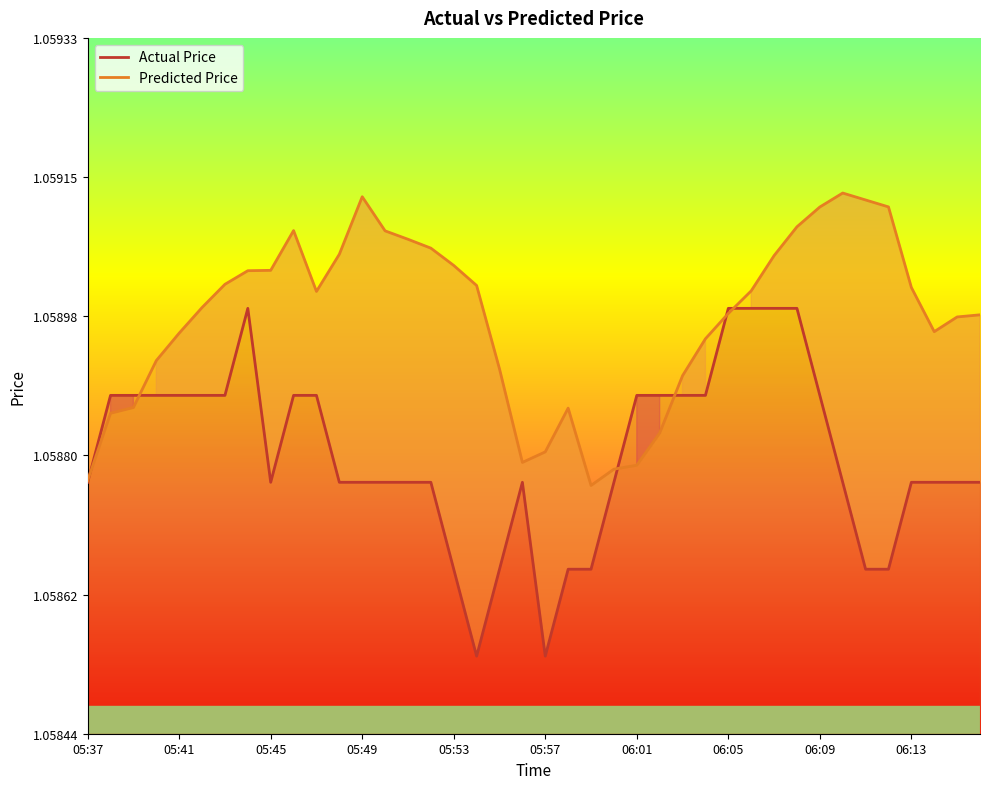

Which series has the largest total across all categories?

Predicted Price